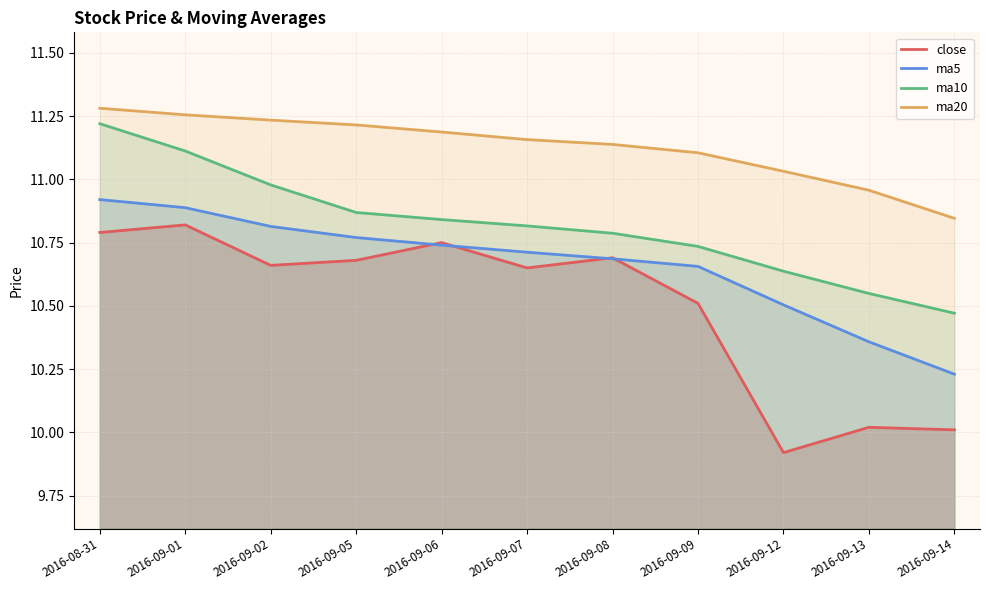

What are all the series names shown in the legend?

close, ma5, ma10, ma20